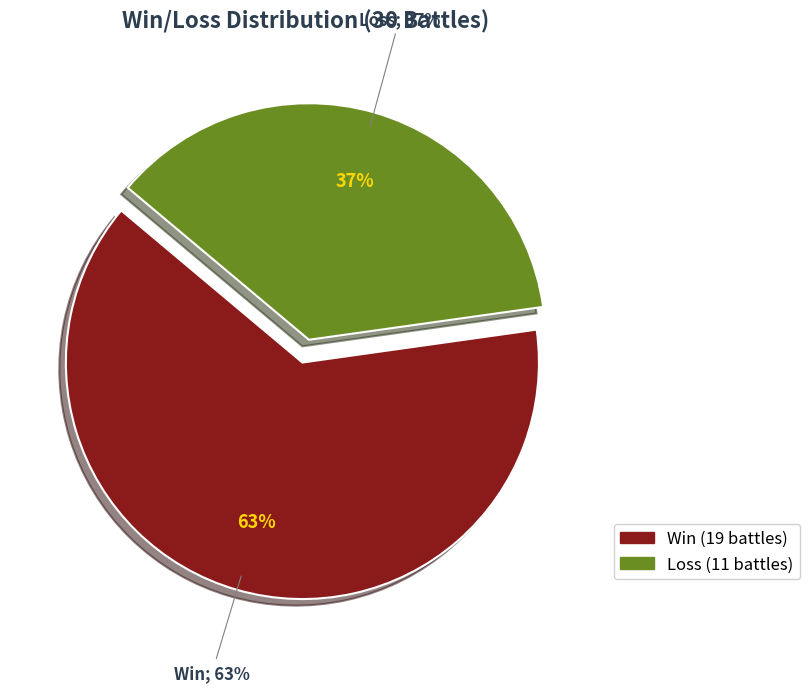

Which slice is the smallest?

Loss